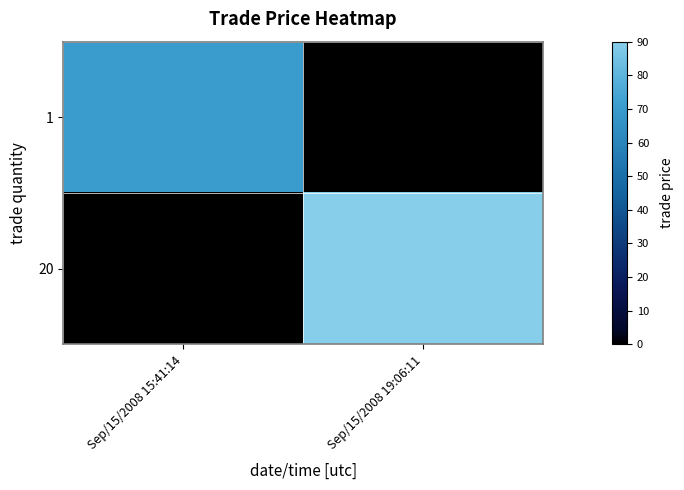

At how many categories does at least one series exceed 8?

2